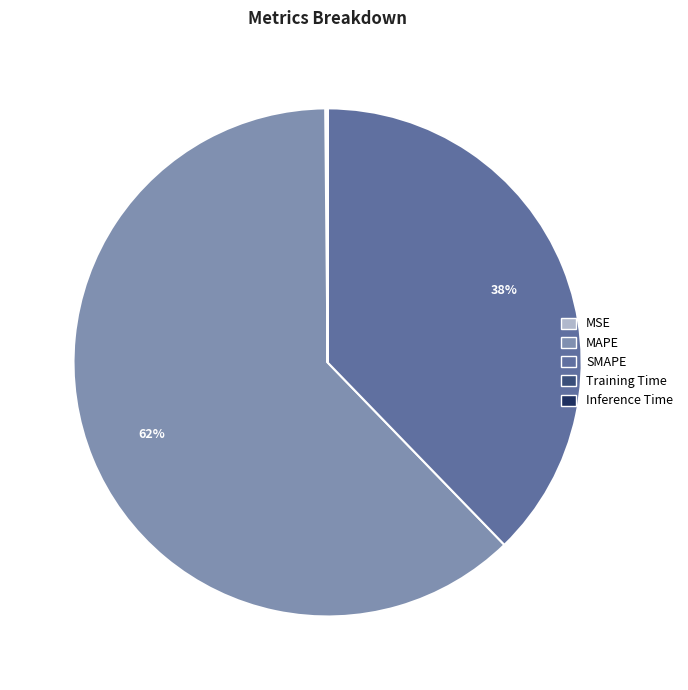

True or false: SMAPE accounts for 50% of the total.

False